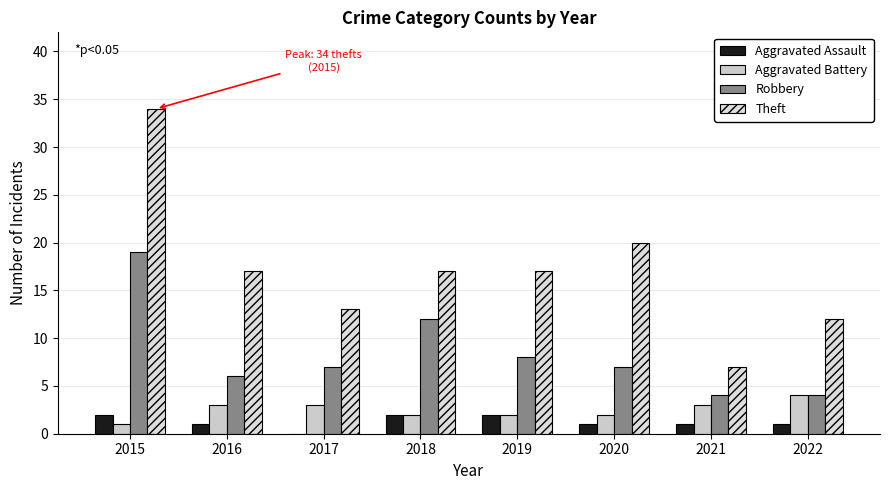

How many categories are shown in the chart?

8